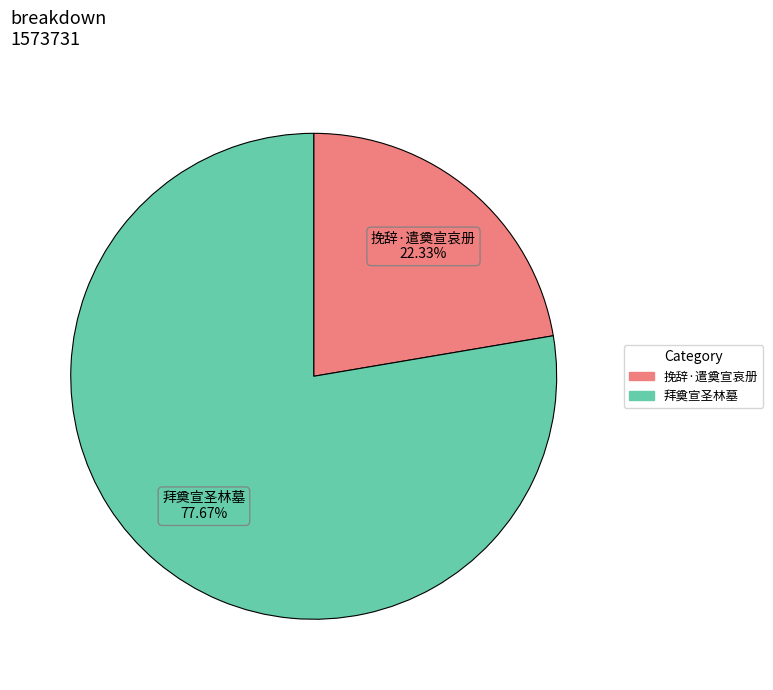

Which category has the smallest portion of the pie?

挽辞·遣奠宣哀册